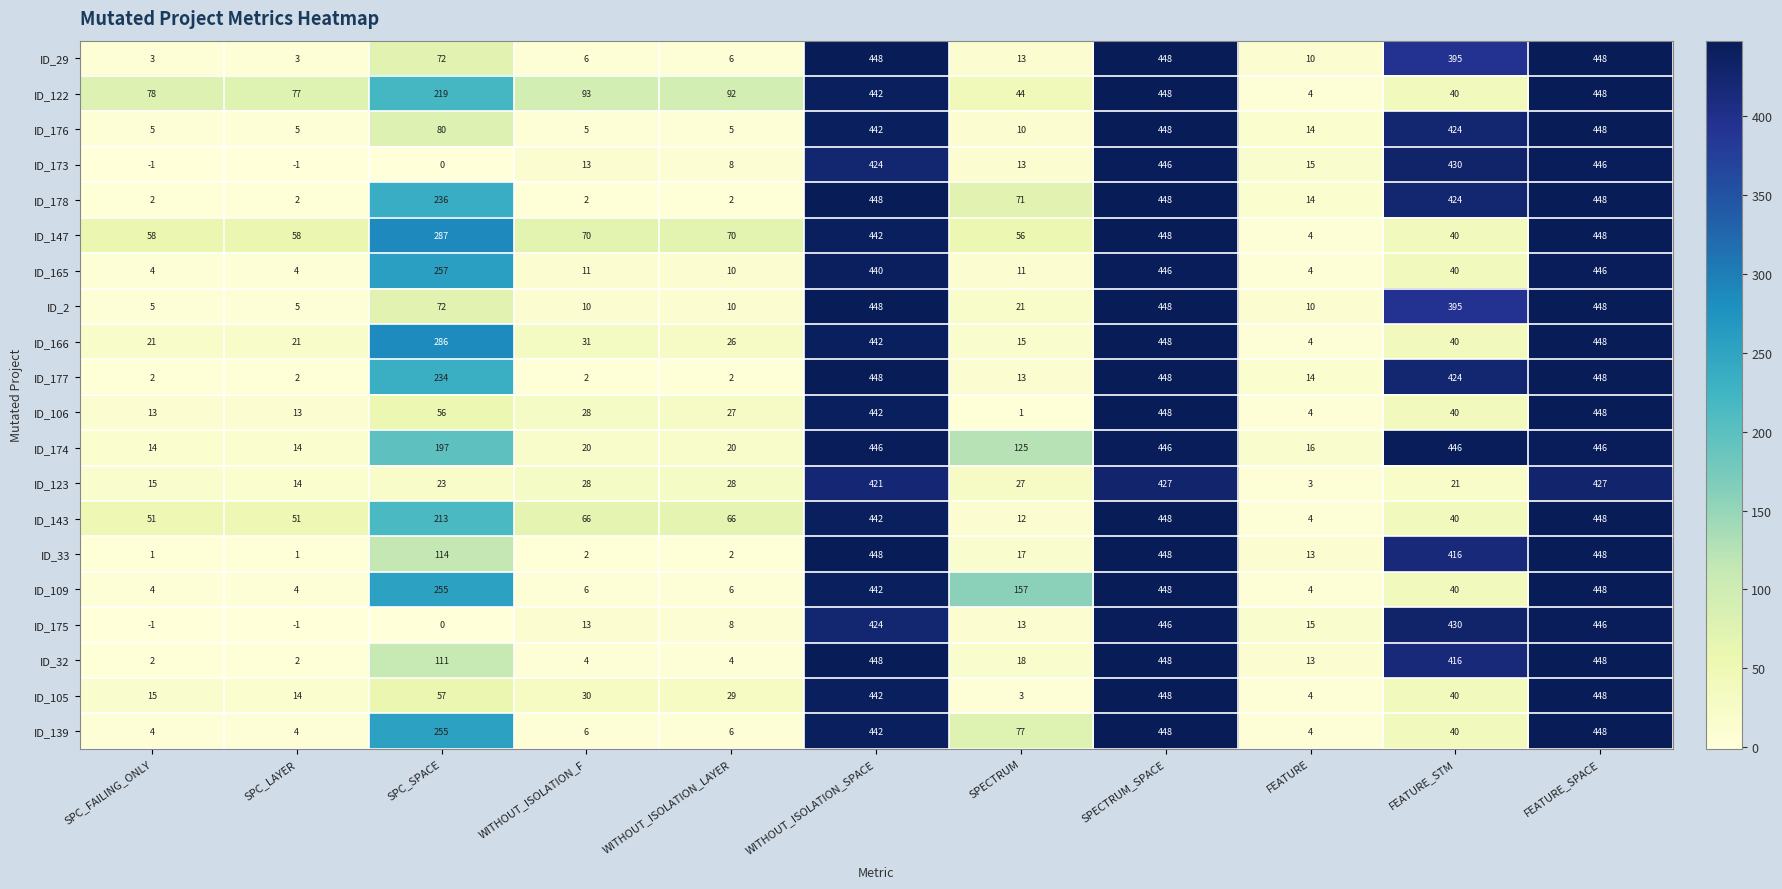

What is the smallest value displayed?

-1